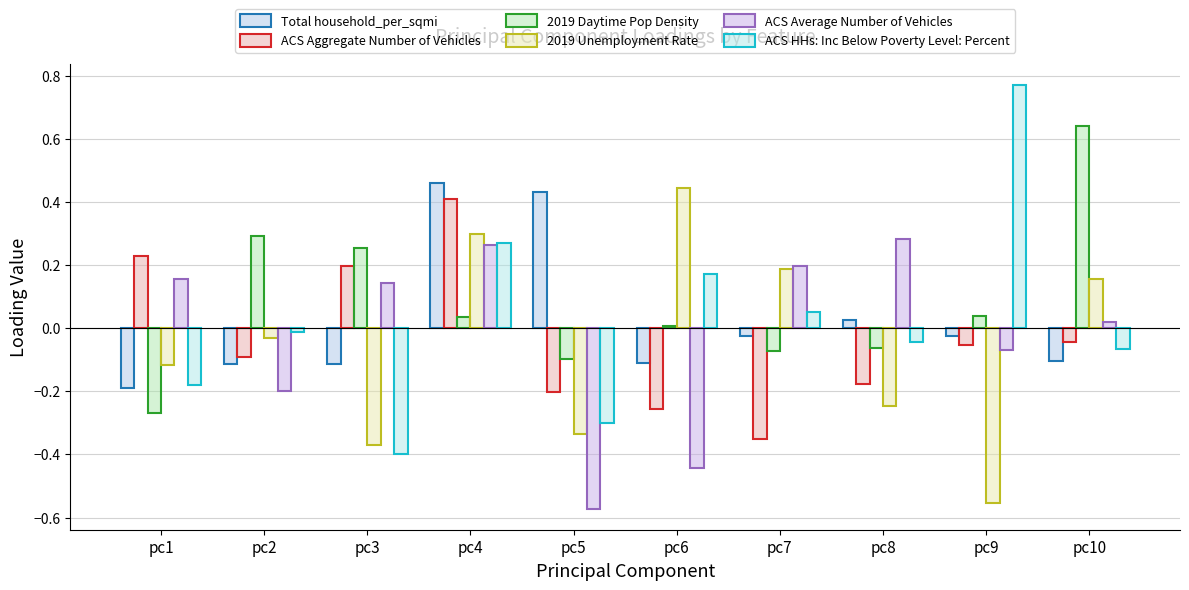

What value does the 2019 Unemployment Rate series have at pc8?

-0.2